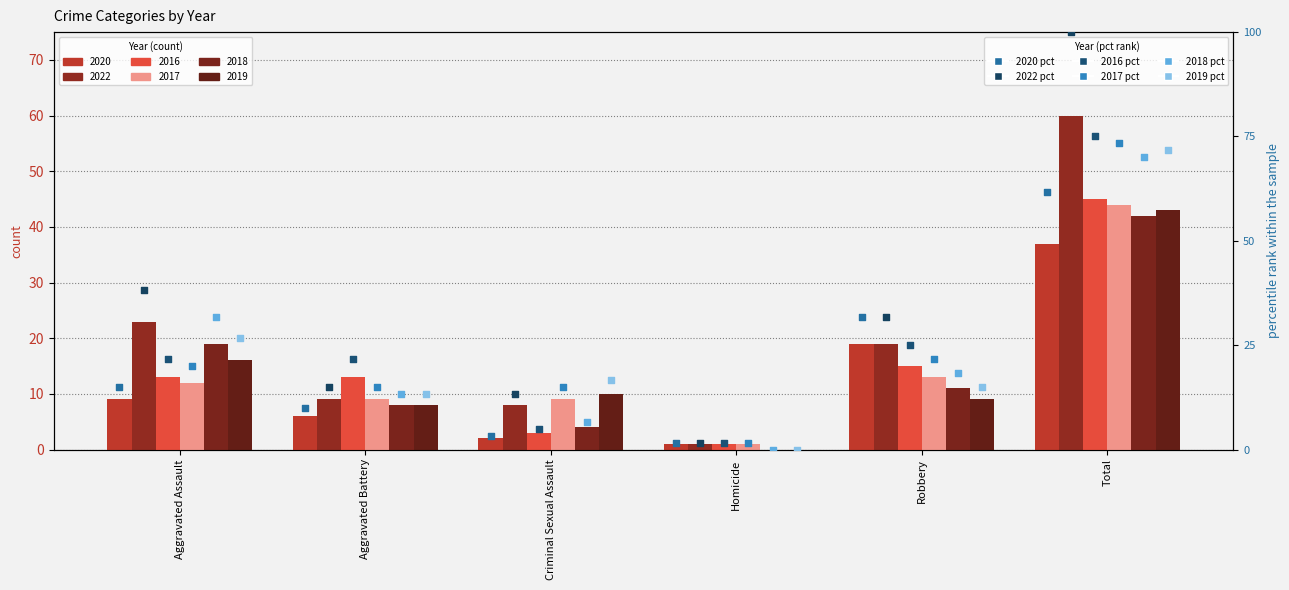

Which series reaches the minimum Y coordinate?

2018 pct